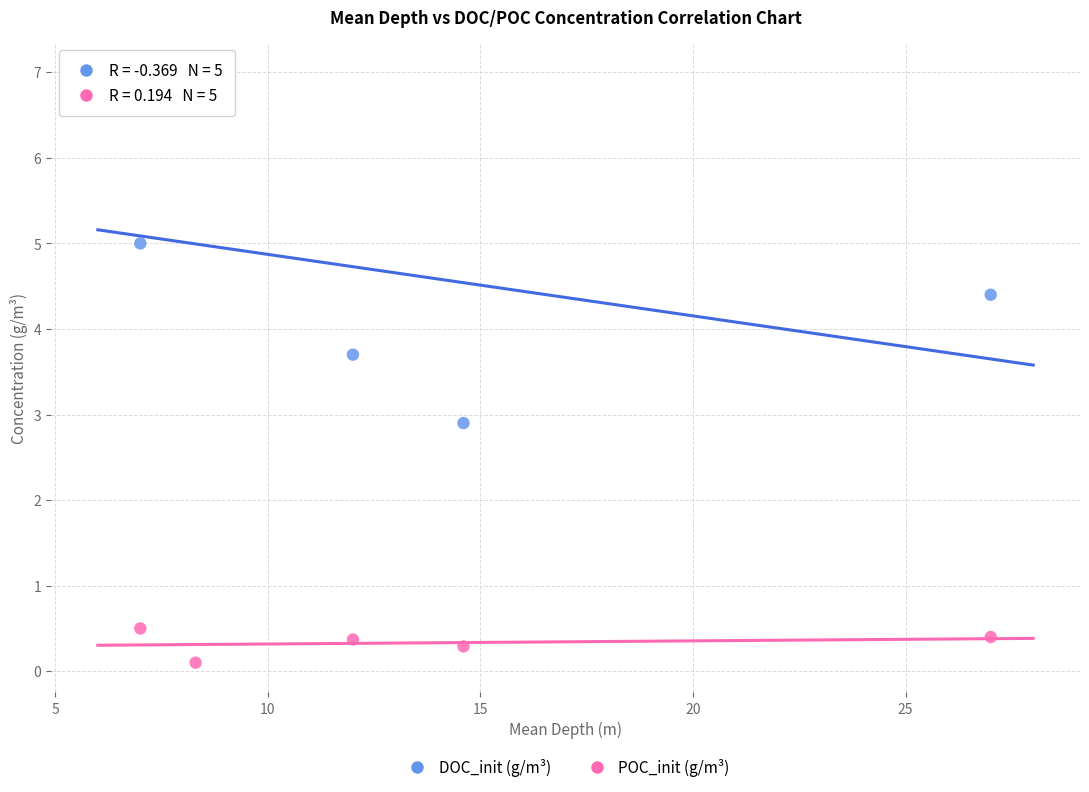

Across all series, what Y value is closest to 3?

2.9